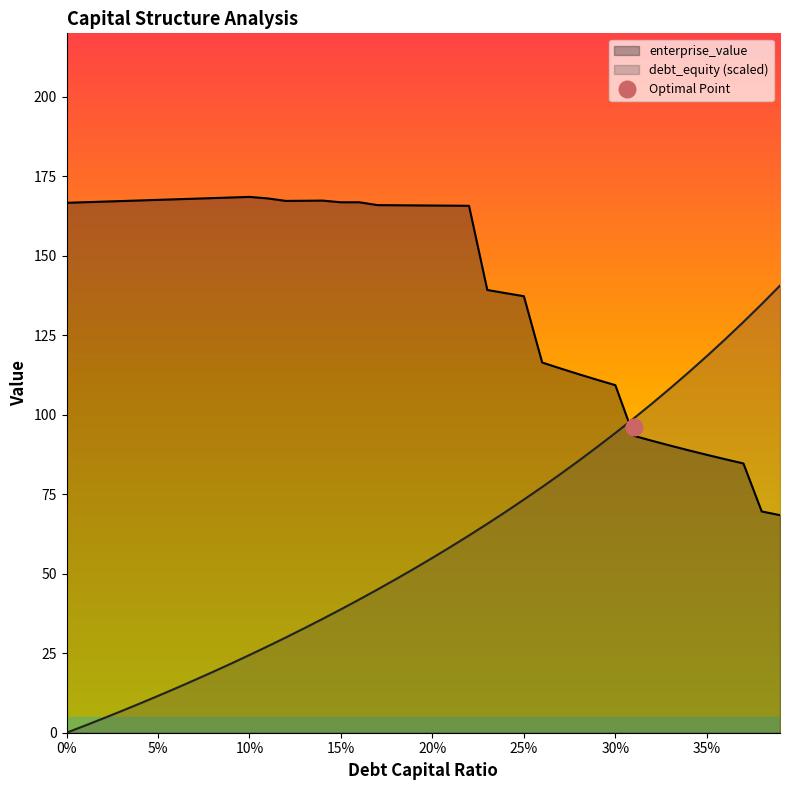

What is the minimum value for enterprise_value?

68.4